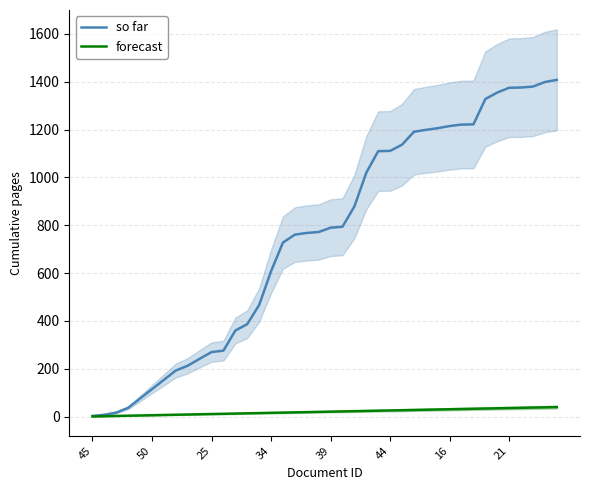

What is the difference between the forecast values at 33 and 9?

24